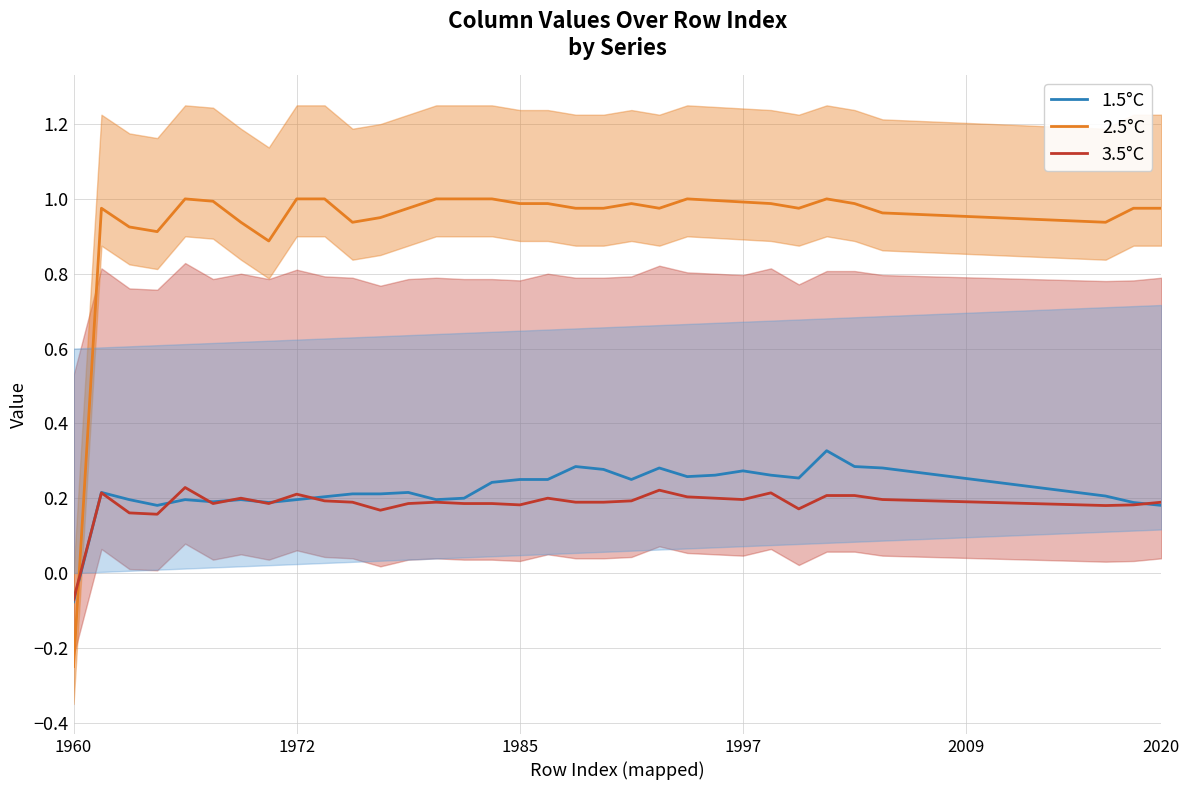

How many lines are shown in the chart?

3